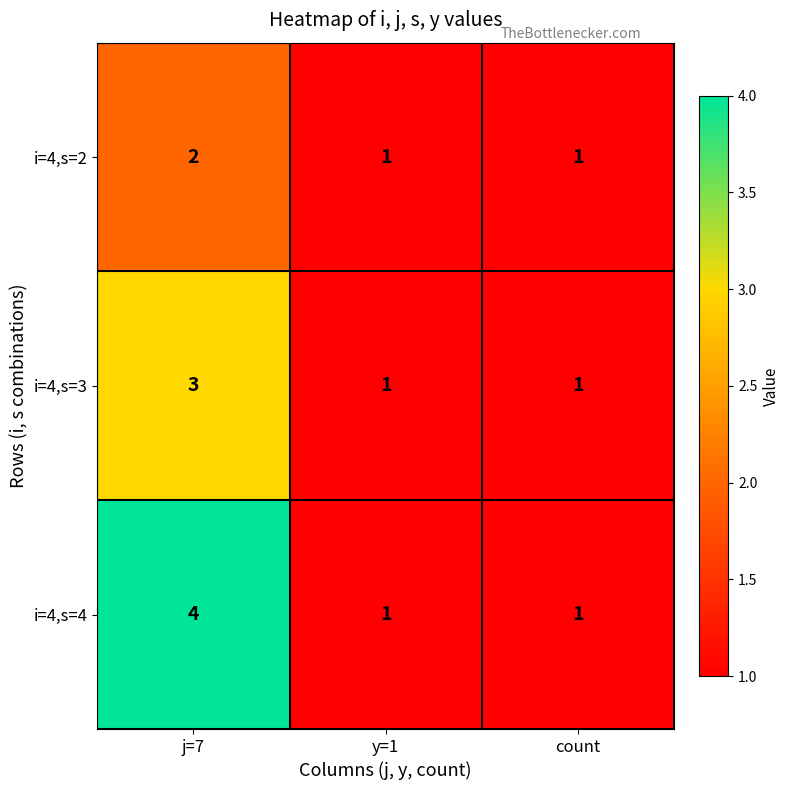

Count the number of categories in the chart.

3